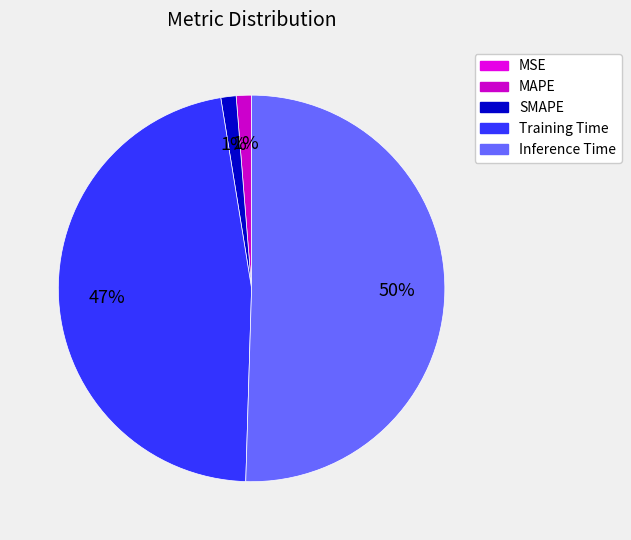

Is there any slice that represents more than half of the pie?

Yes